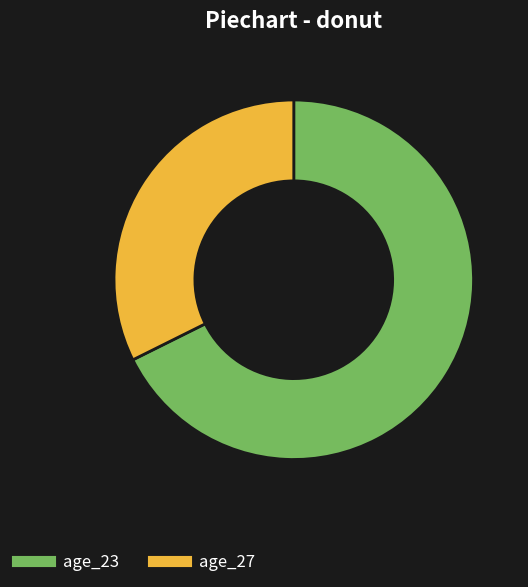

Does any single category account for the majority?

Yes